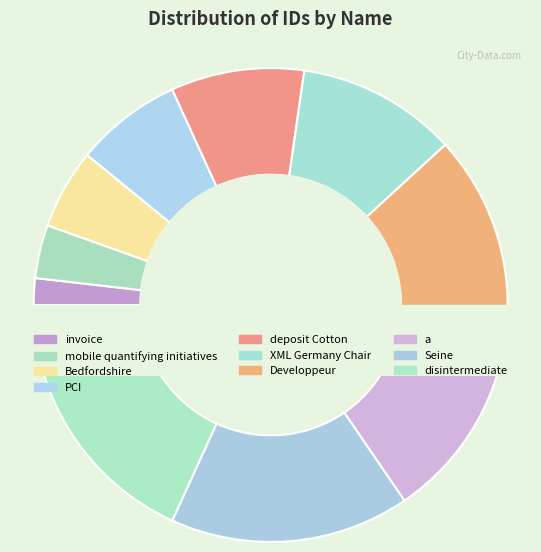

The invoice slice represents 2% of the pie. True or false?

True